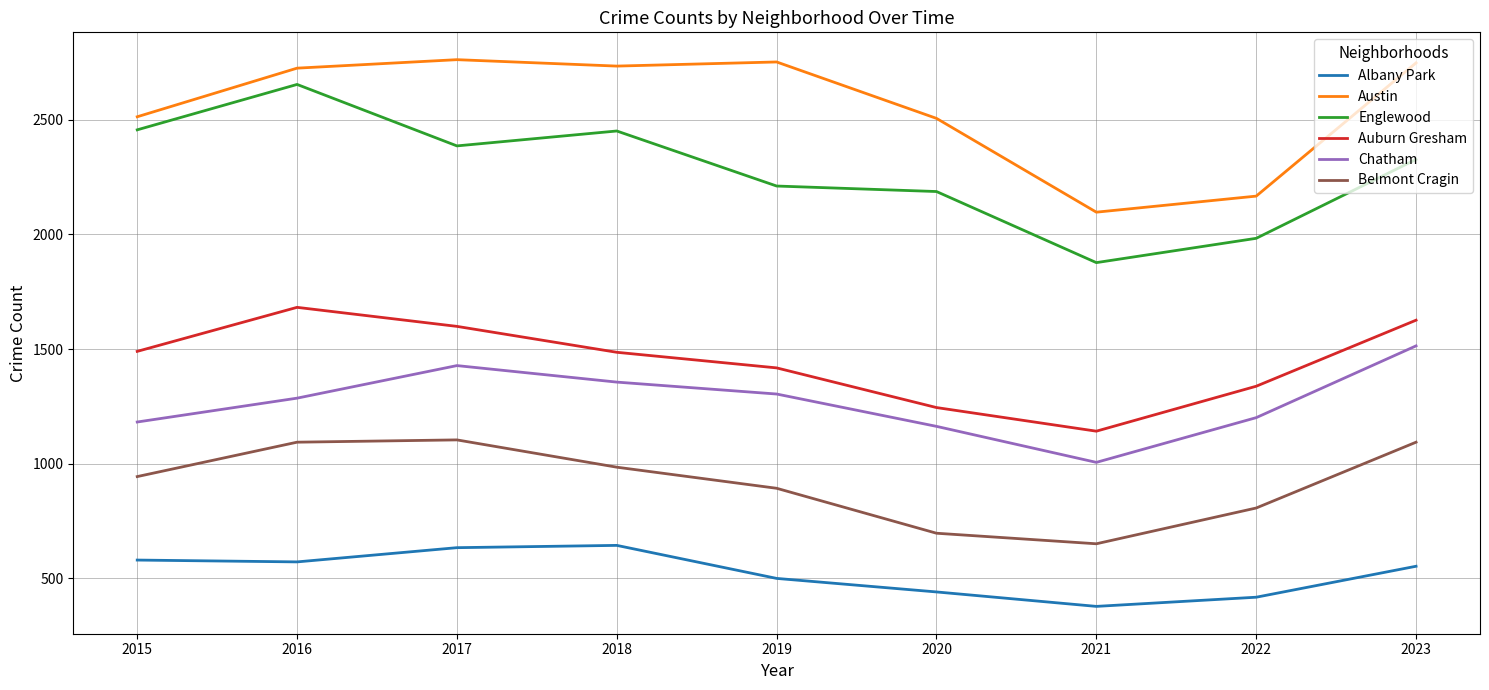

What is the smallest value displayed?

378